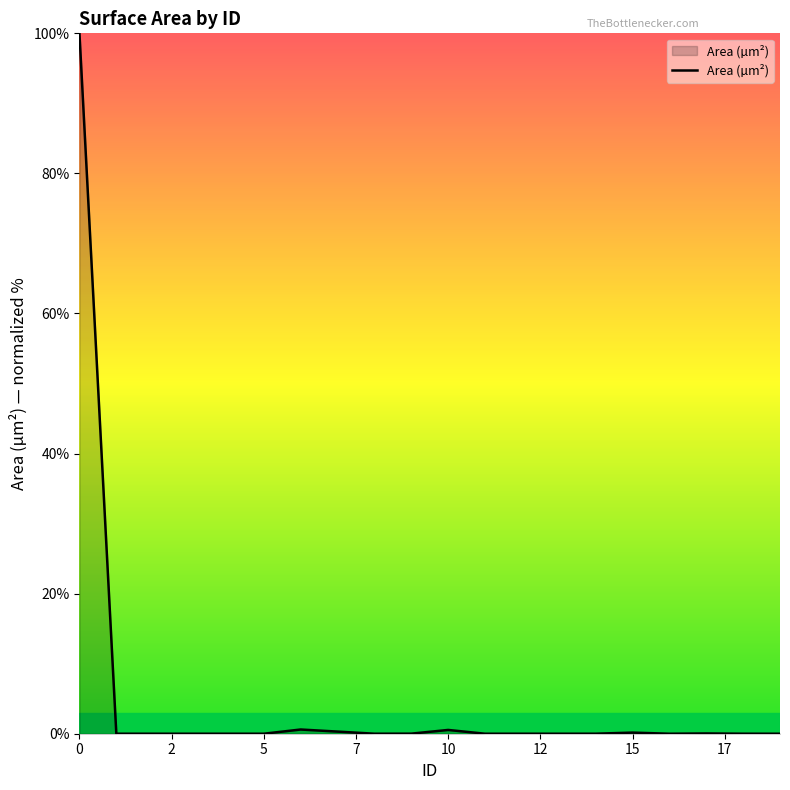

What is the difference between the maximum and minimum values?

100.0